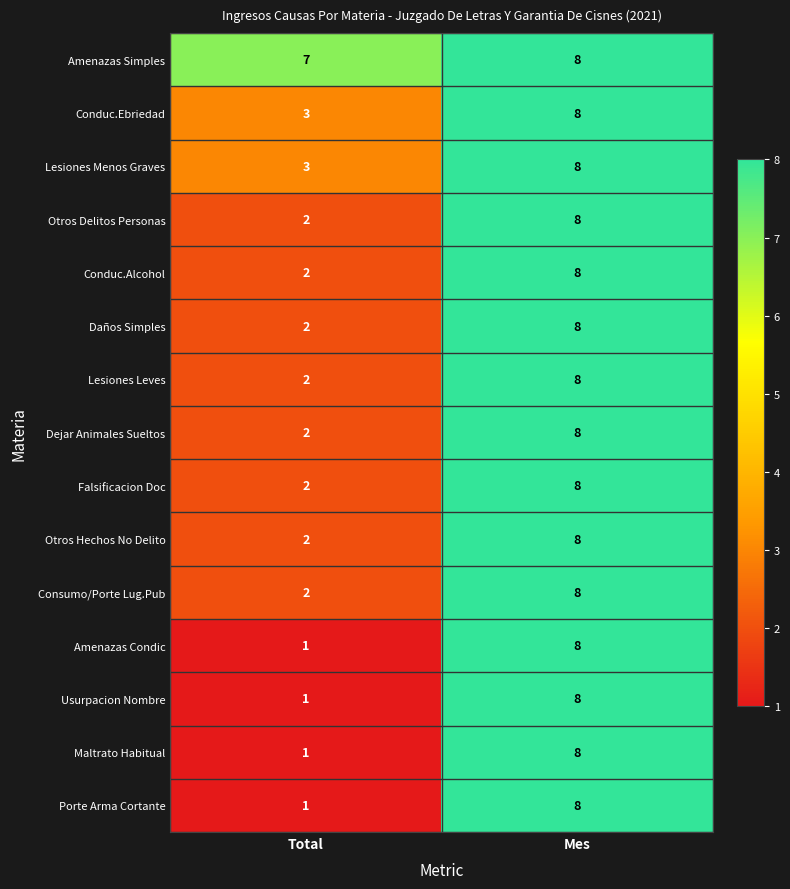

Which series has the largest total across all categories?

Amenazas Simples